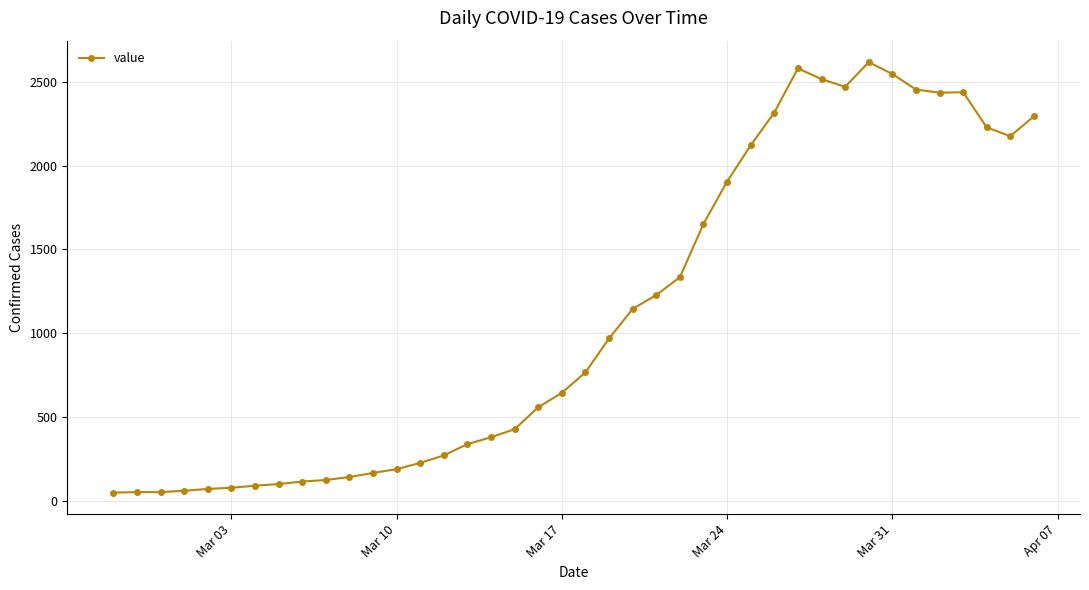

How many lines are shown in the chart?

1